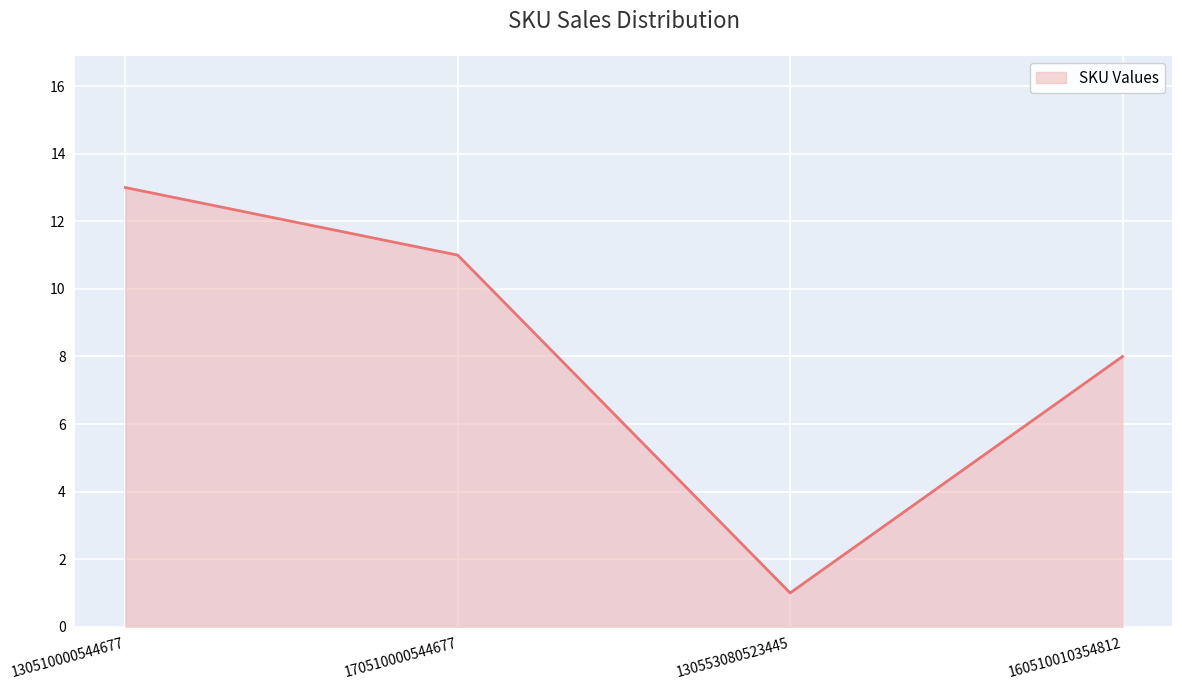

Count the number of categories in the chart.

4